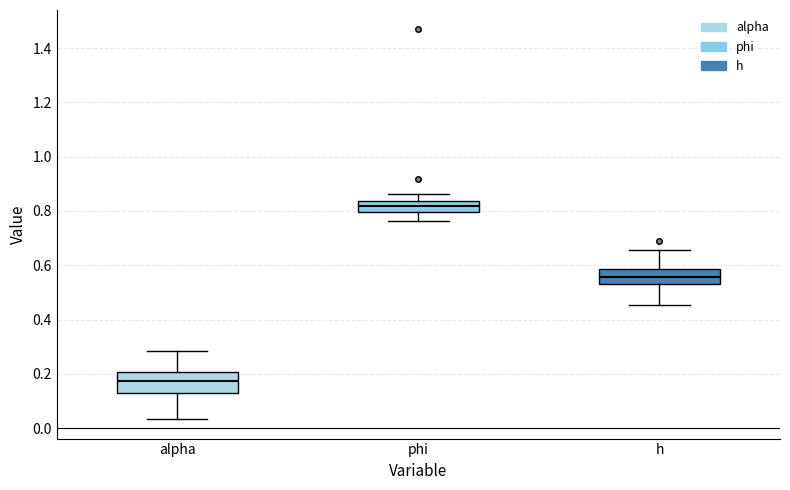

Which box's median line is the highest?

phi